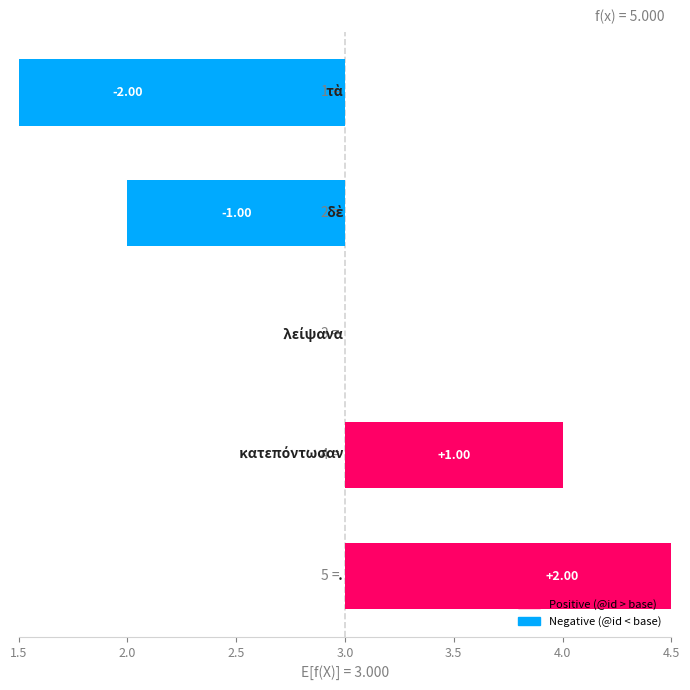

What position from the right is 2.0?

4